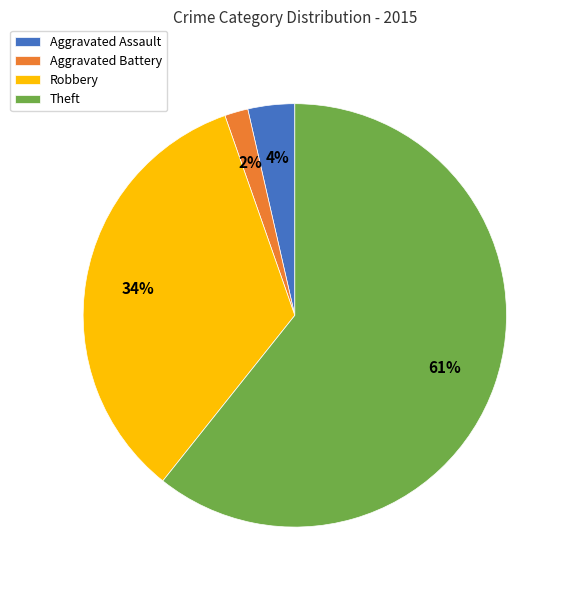

To the nearest percent, what percentage of the pie is Aggravated Assault?

4%